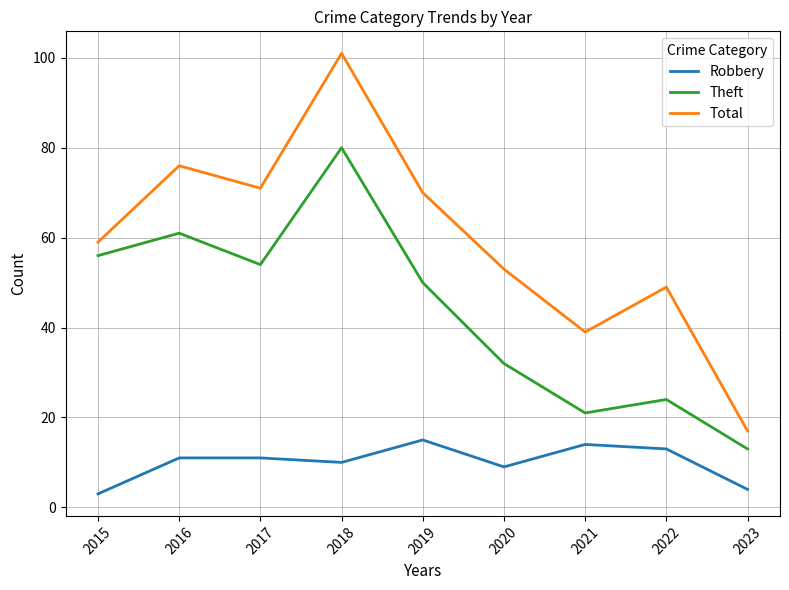

The Robbery series shows 13 at 2022. True or false?

True